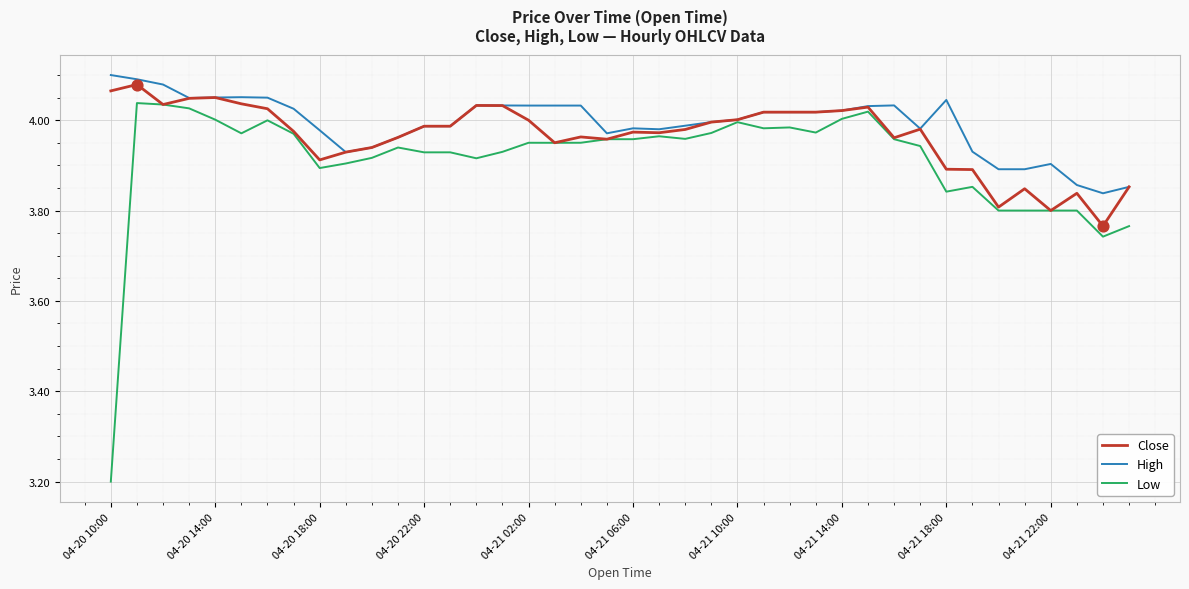

Which series has the largest range (max minus min)?

Low